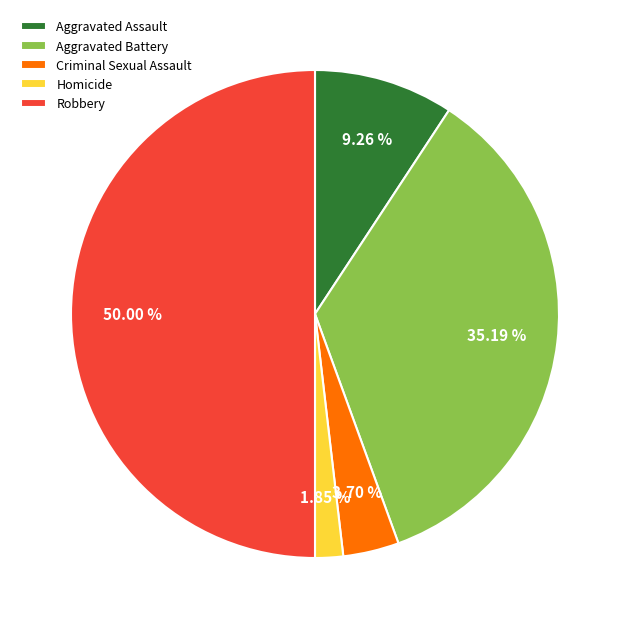

Count the number of slices in the pie.

5